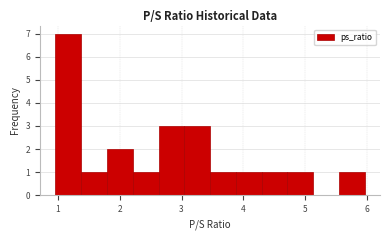

Over which range of the x-axis is the bar tallest?

1.0 to 1.4